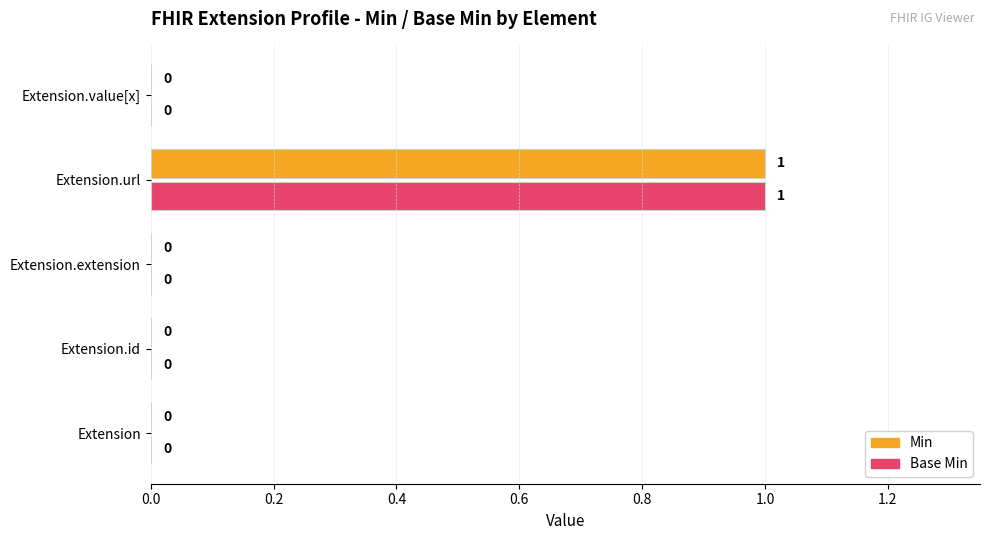

How many Min values are between 0 and 1?

5